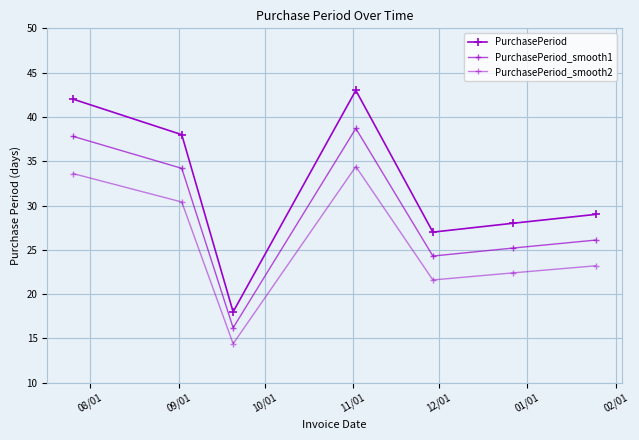

Does the chart have visible grid lines?

Yes